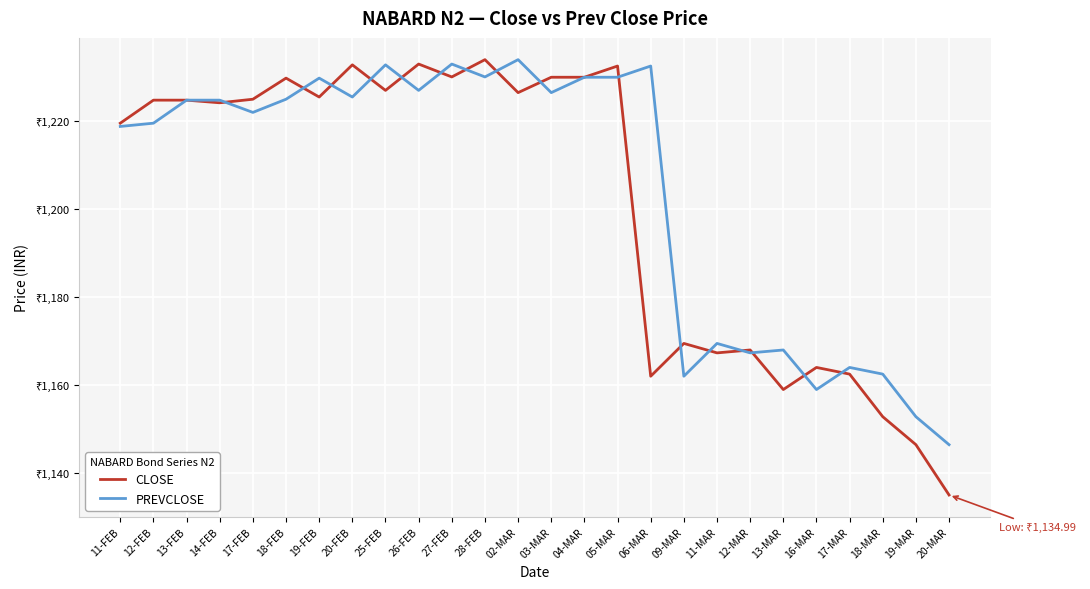

Where is PREVCLOSE nearest to the value 1190?

11-MAR